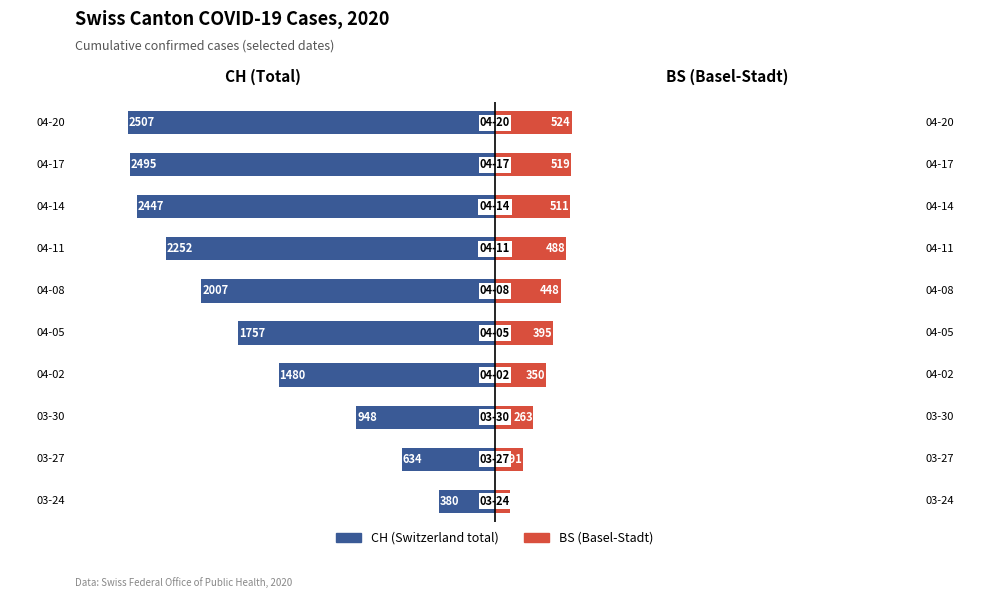

What is the difference between the maximum and minimum values in the CH series?

2127